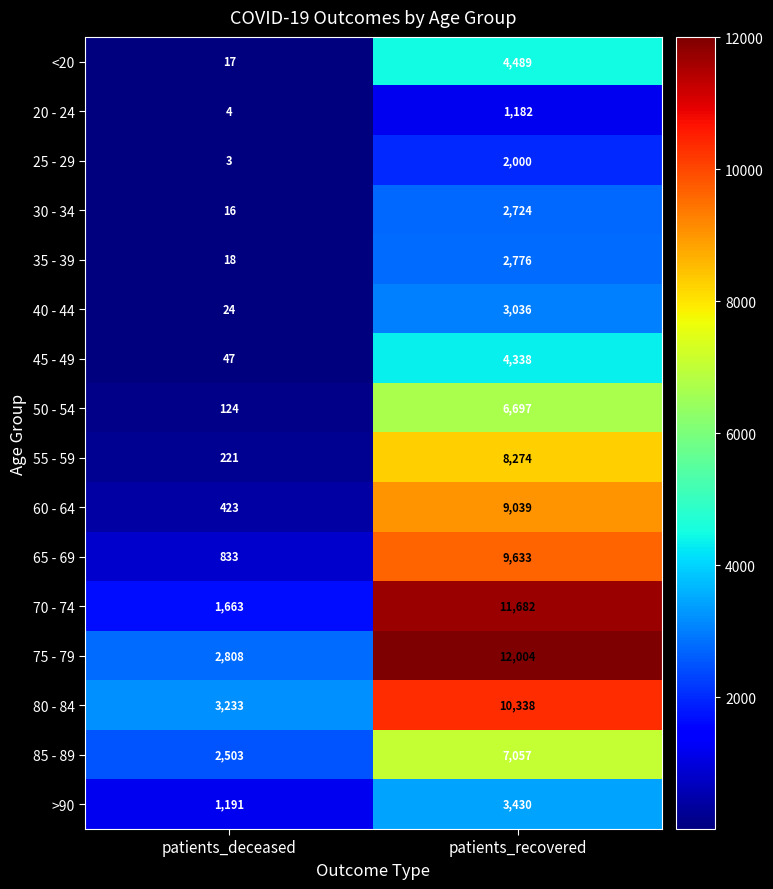

At which category does the chart reach its minimum across all series?

patients_deceased